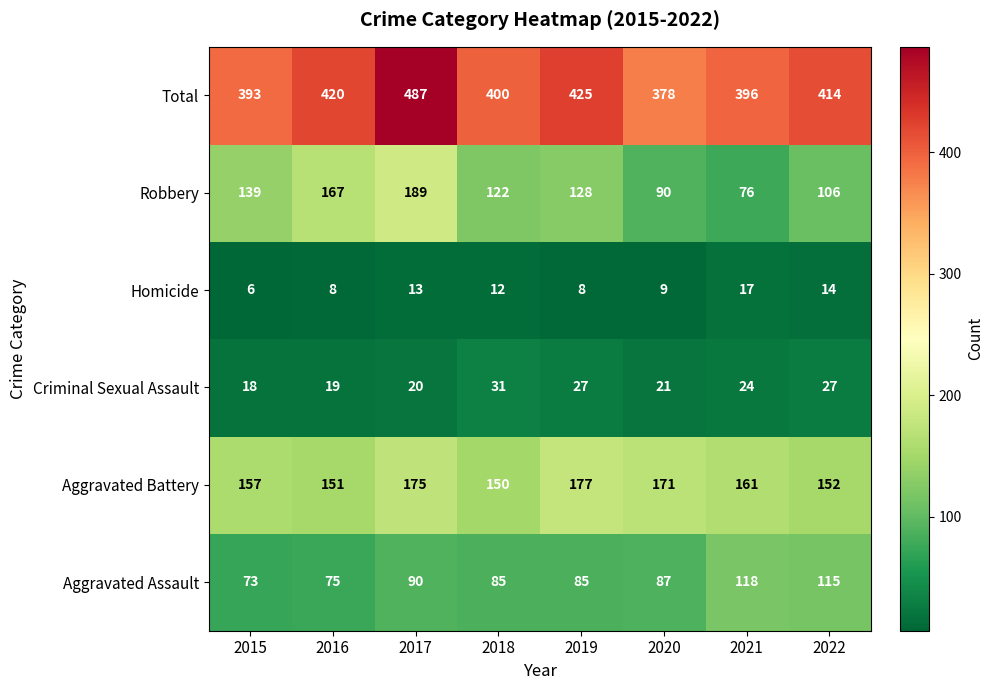

What is the difference between the highest and lowest values at 2022?

400